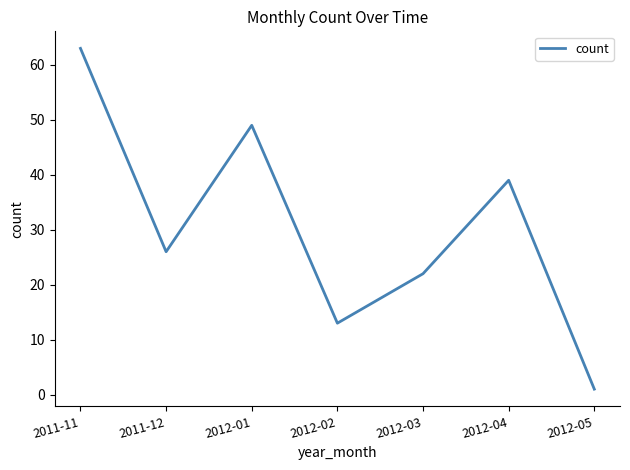

How many values are below 26?

3